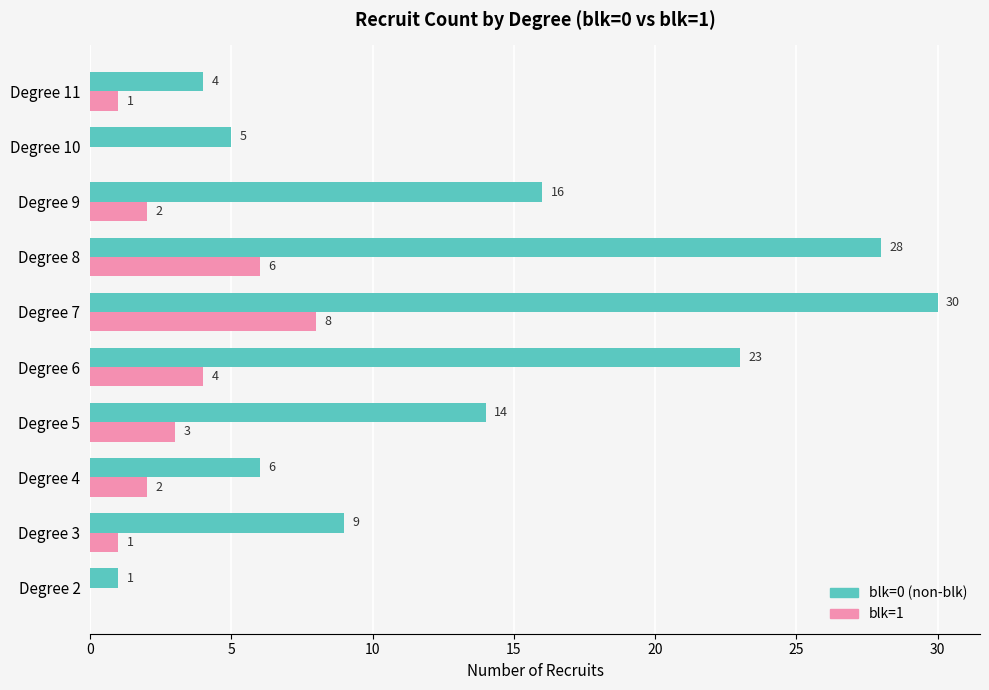

Which series changed the most between Degree 4 and Degree 7?

blk=0 (non-blk)